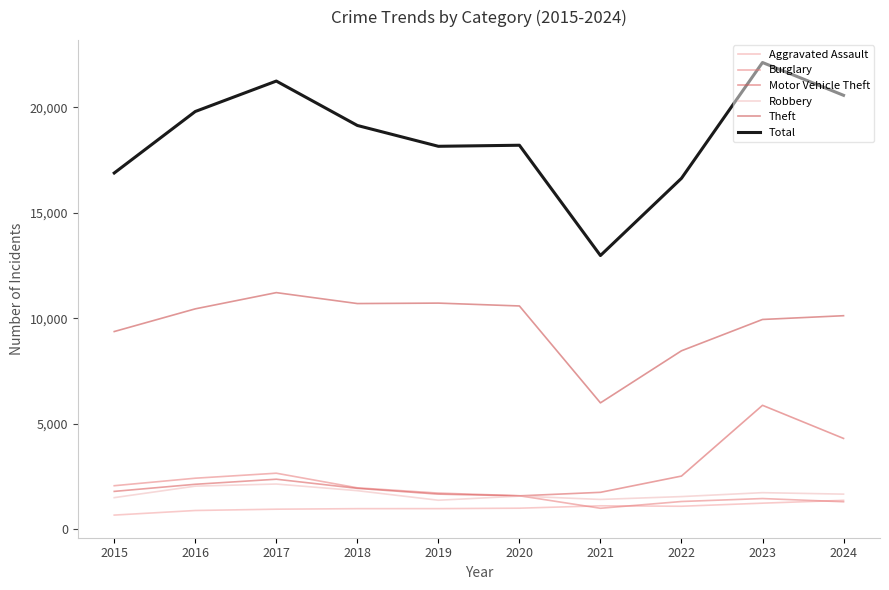

How many lines are shown in the chart?

6